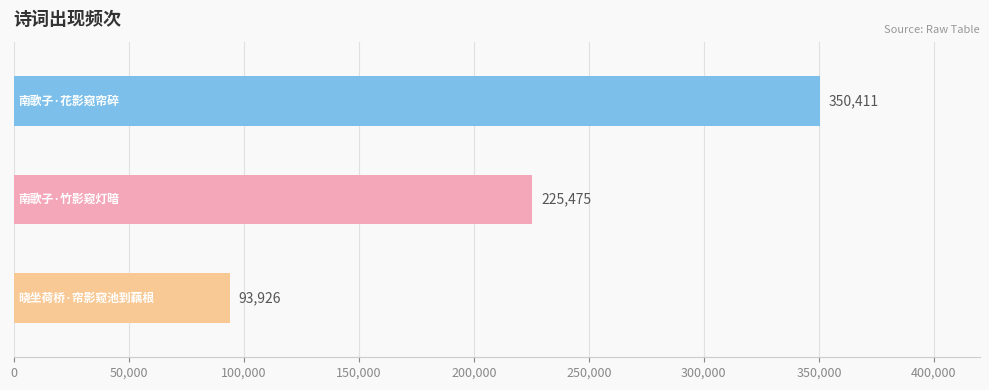

What is the average value?

223271